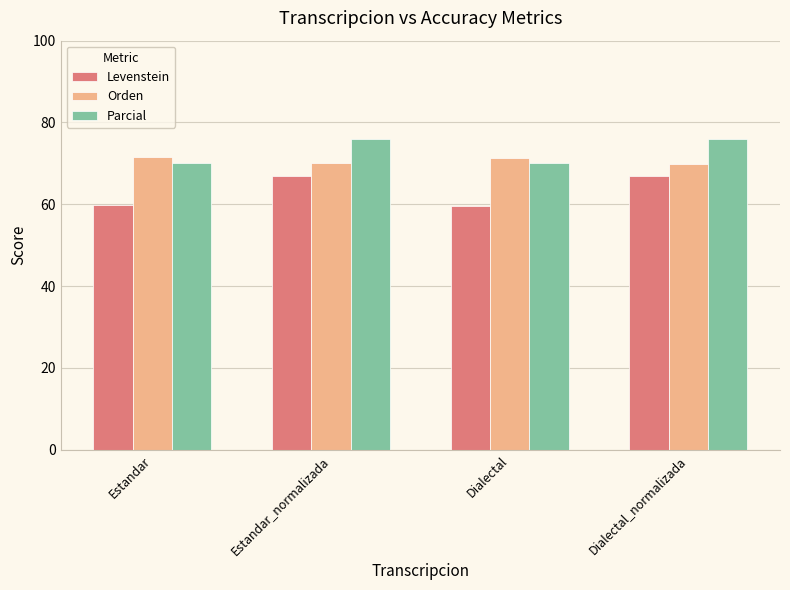

What value does the Parcial series have at Estandar_normalizada?

75.9